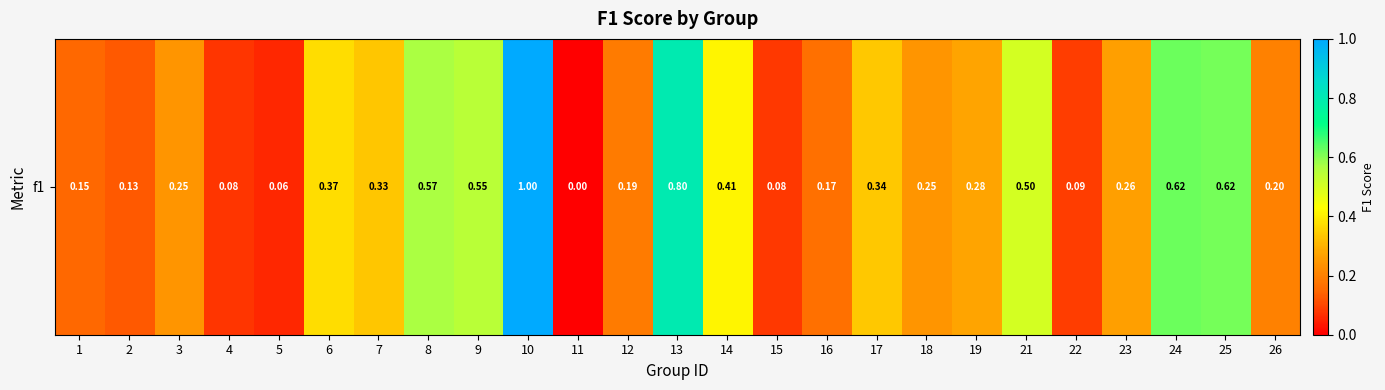

The value at 18 is 0.2. True or false?

True